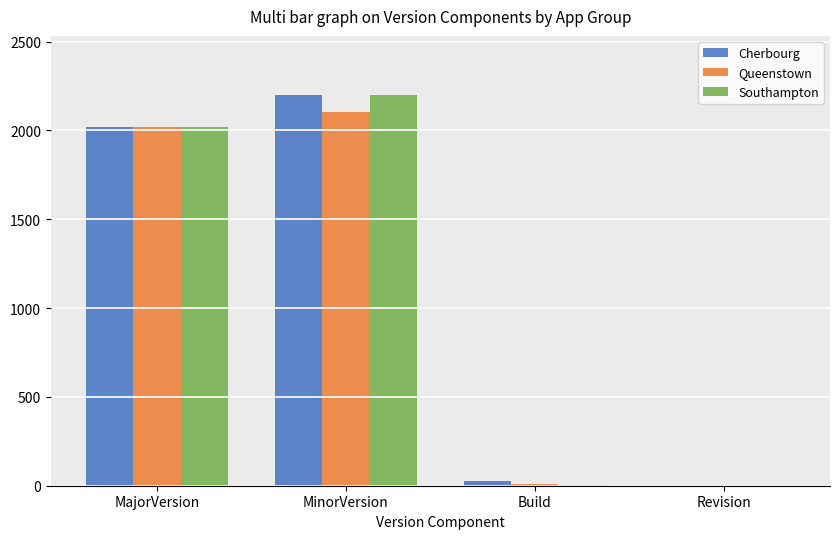

What is the total value across all series at MinorVersion?

6506